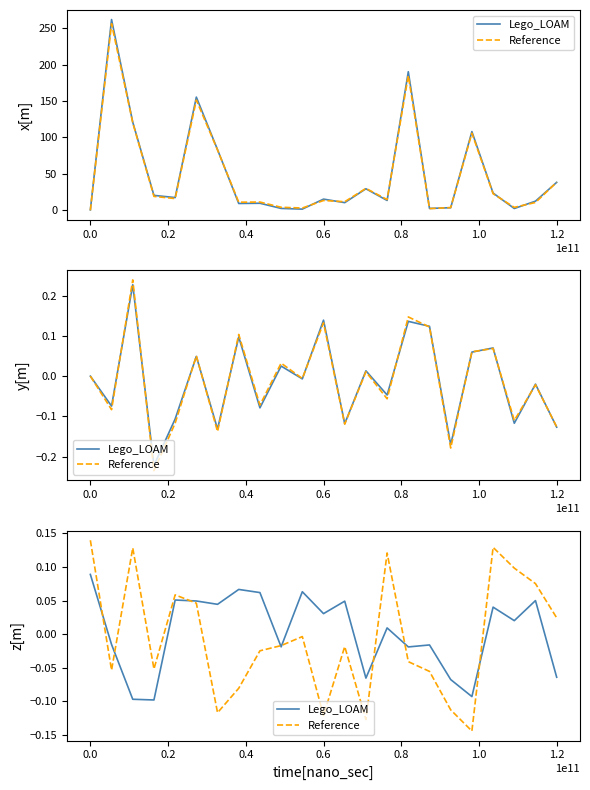

What is the total value across all series at 10?

0.1